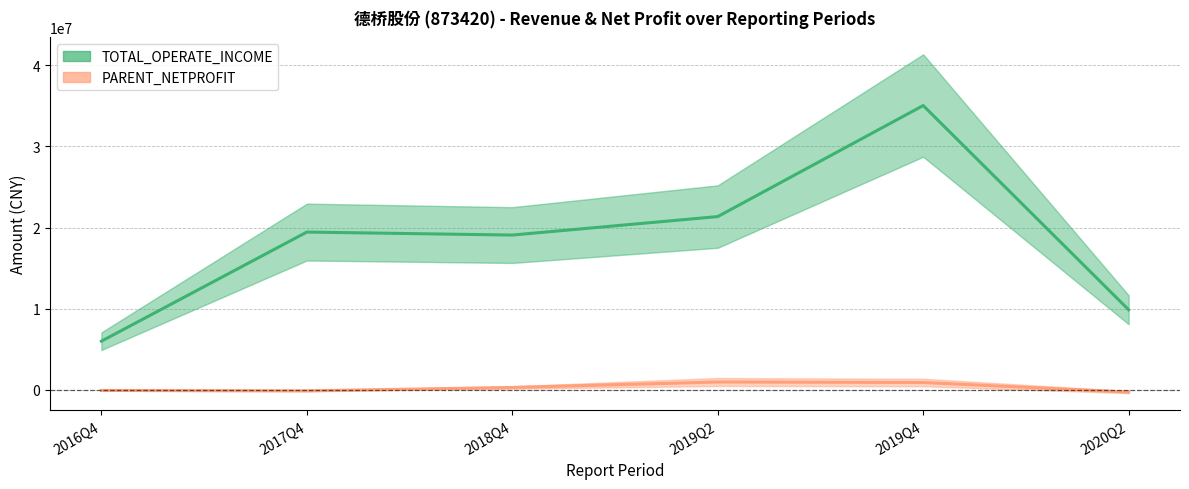

What is the minimum value shown in the chart?

-262498.3